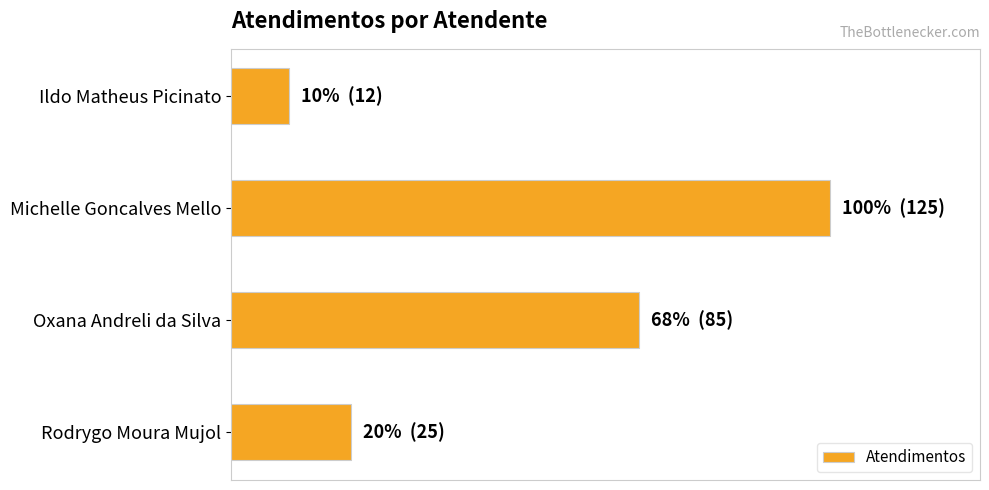

Are the bars horizontal?

Yes